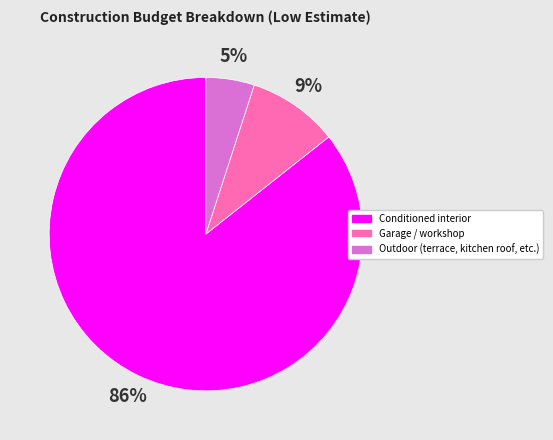

Is the sum of Garage / workshop and Outdoor (terrace, kitchen roof, etc.) greater than half?

No